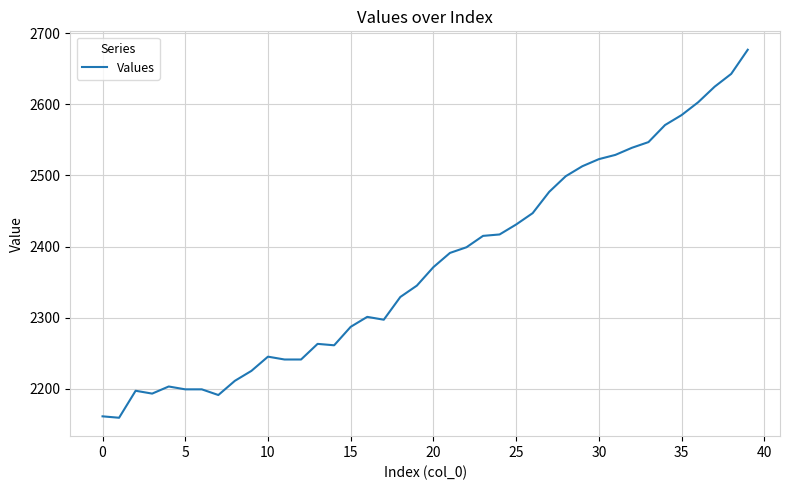

What is the difference between the maximum and minimum values?

518